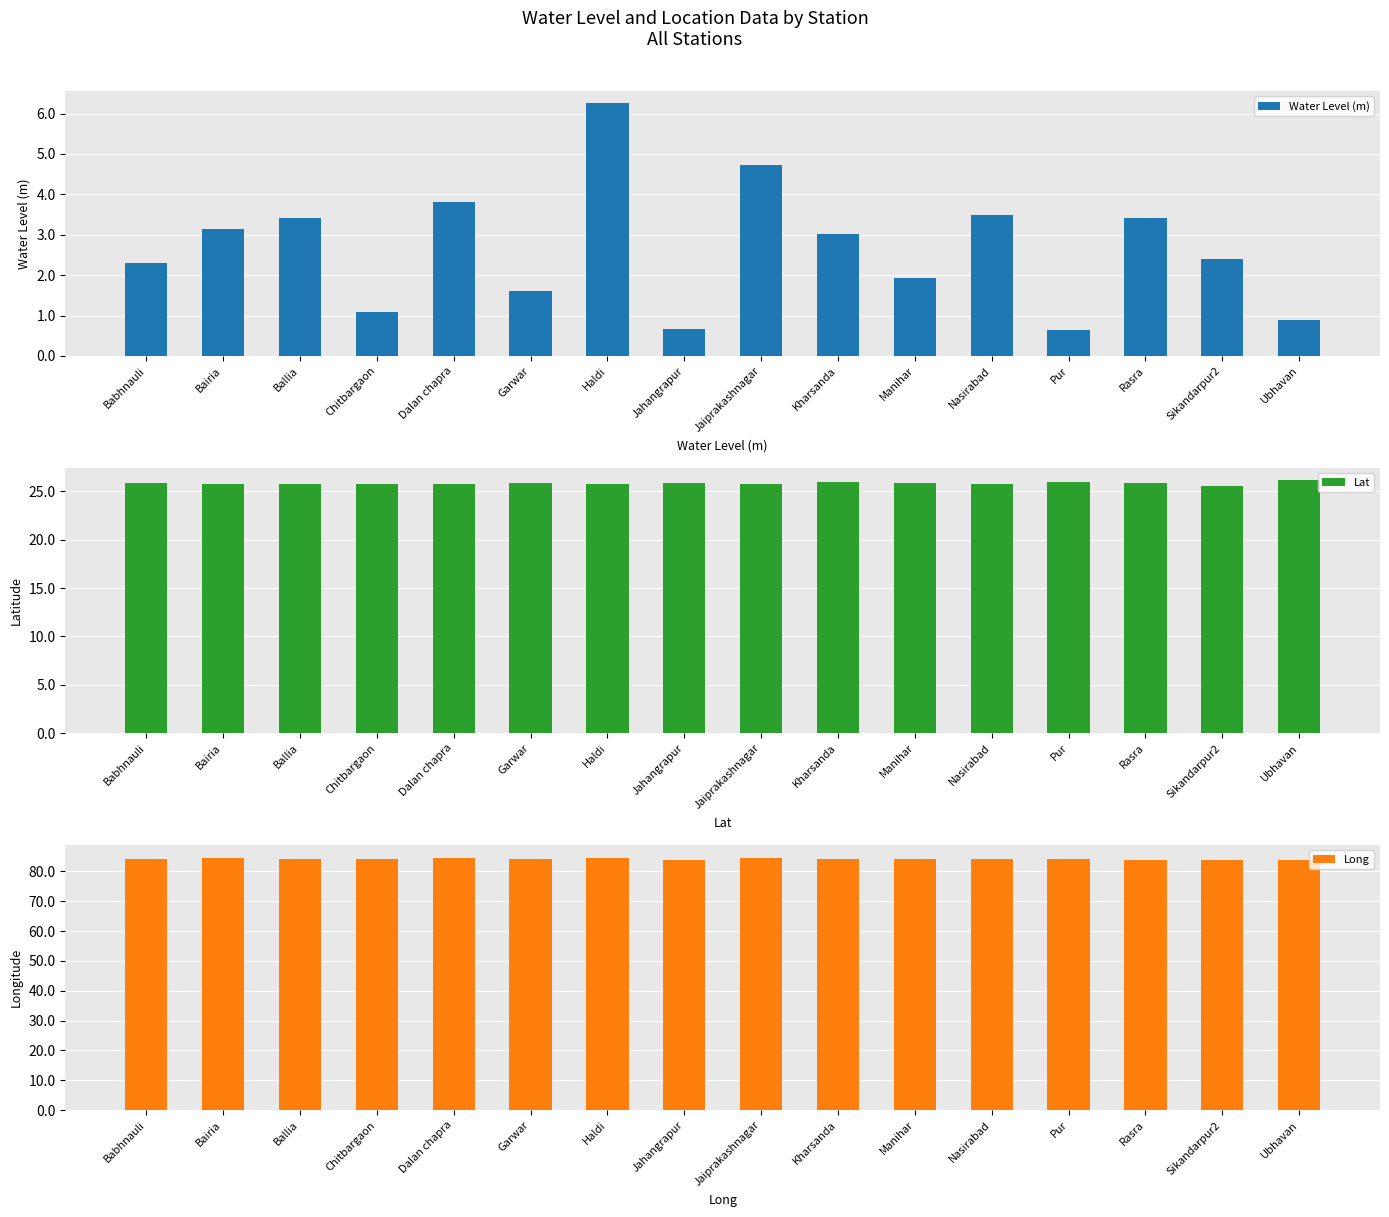

What is the label of the 8th bar from the right?

Jaiprakashnagar